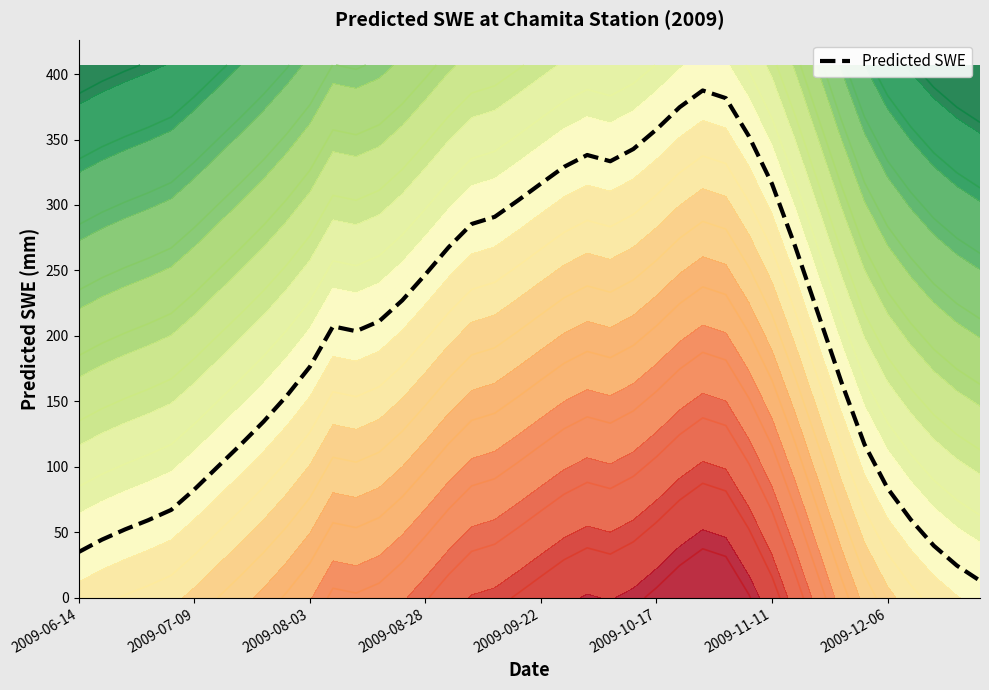

What is the sum of all values?

8085.3